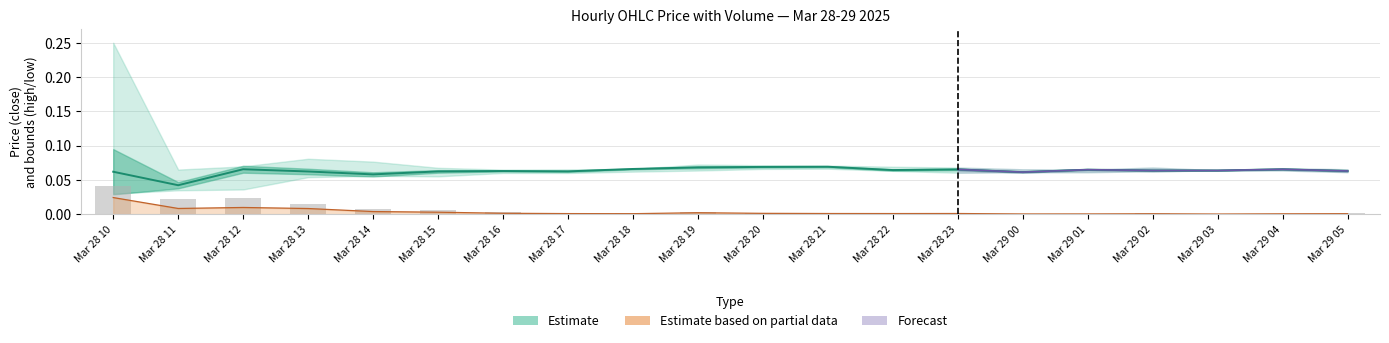

Reading left to right, list all the values displayed in this chart.

close: 0.1	0.0	0.1	0.1	0.1	0.1	0.1	0.1	0.1	0.1	0.1	0.1	0.1	0.1	0.1	0.1	0.1	0.1	0.1	0.1
volume: 0.0	0.0	0.0	0.0	0.0	0.0	0.0	0.0	0.0	0.0	0.0	0.0	0.0	0.0	0.0	0.0	0.0	0.0	0.0	0.0
quoteVolume: 0.0	0.0	0.0	0.0	0.0	0.0	0.0	0.0	0.0	0.0	0.0	0.0	0.0	0.0	0.0	0.0	0.0	0.0	0.0	0.0